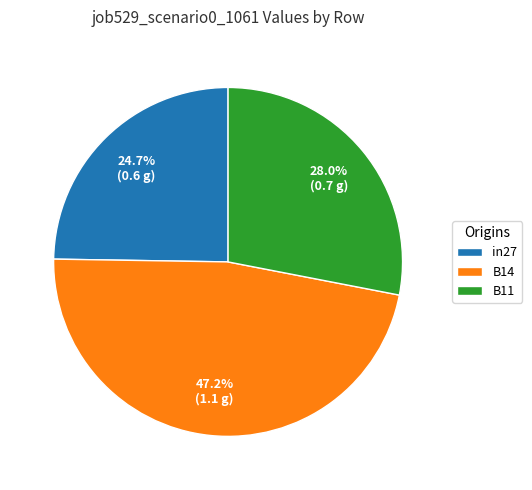

Between in27 and B14, which is larger?

B14